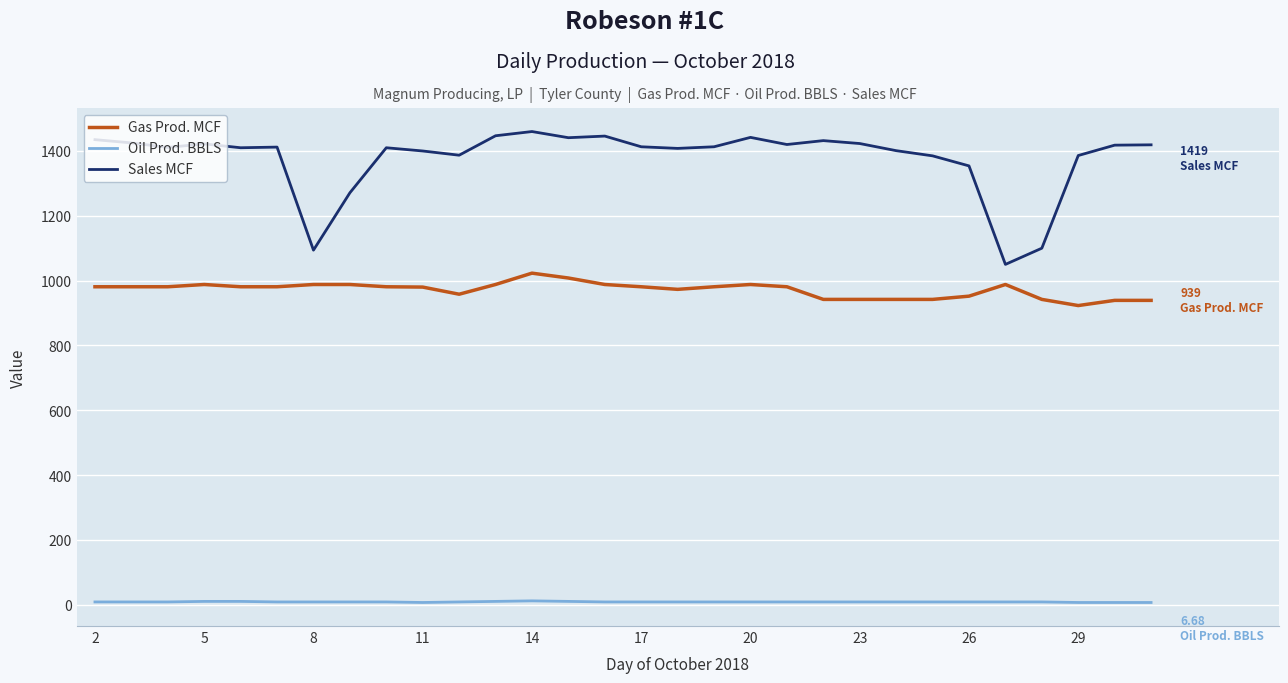

How many lines are shown in the chart?

3